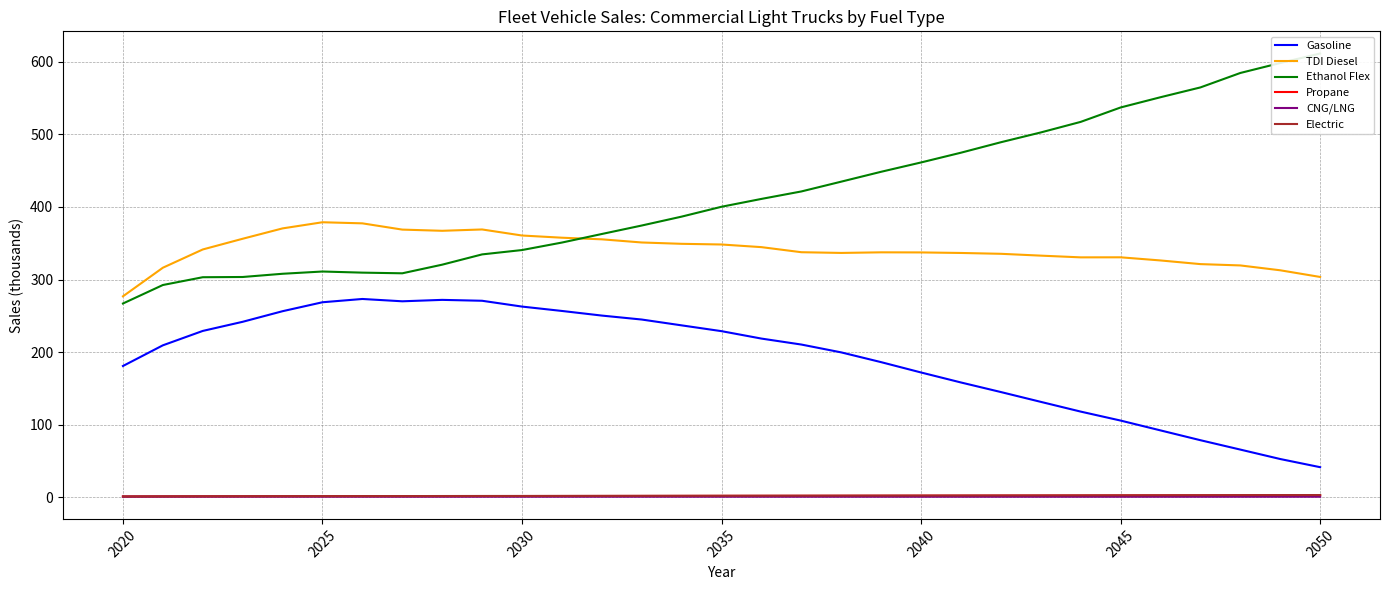

How many values in the Ethanol Flex series exceed 400?

16